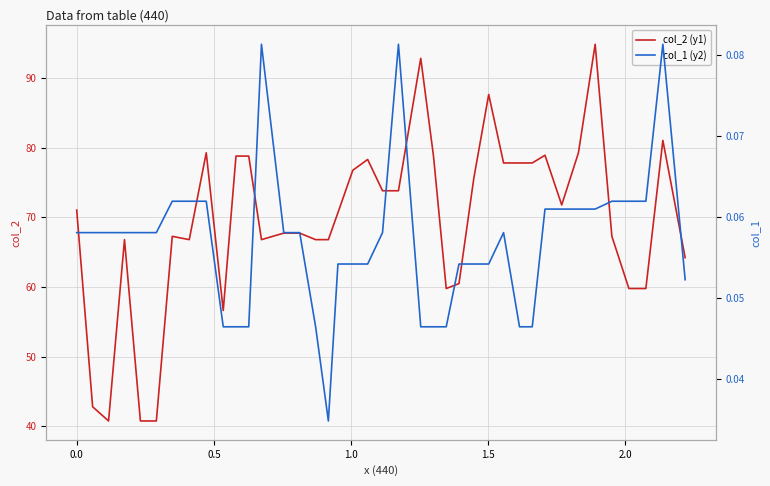

What is the highest value of the col_2 (y1) series?

94.9